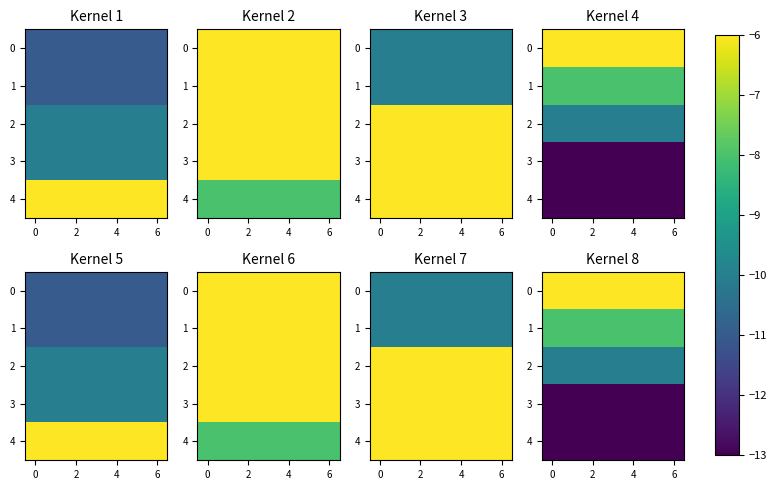

At how many categories does at least one series exceed -9?

7